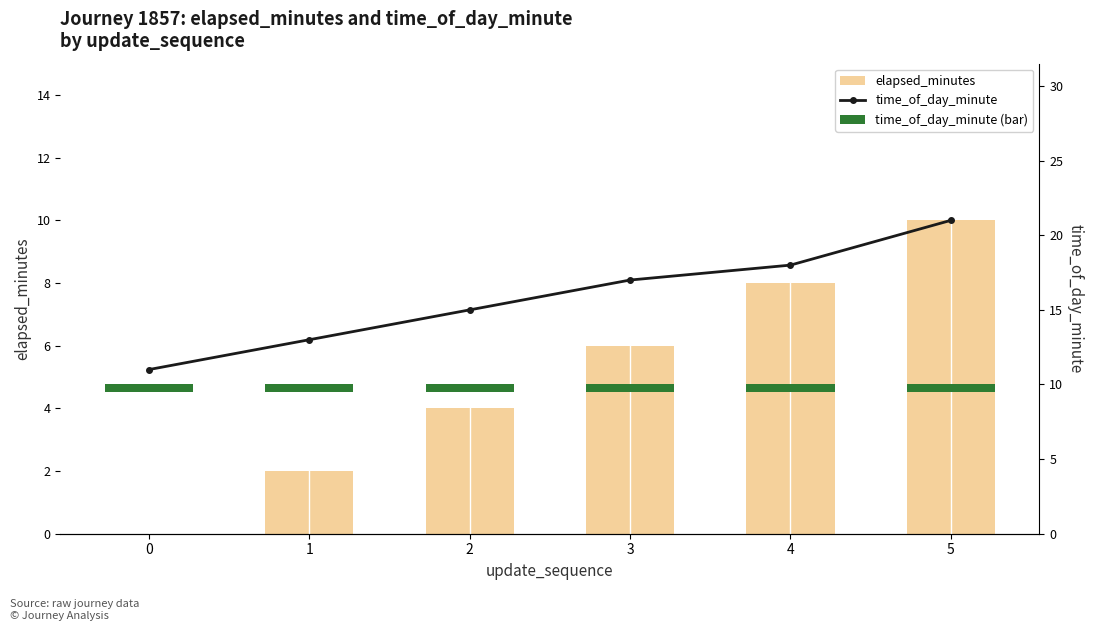

The value of elapsed_minutes at 4 is 5.6. True or false?

False